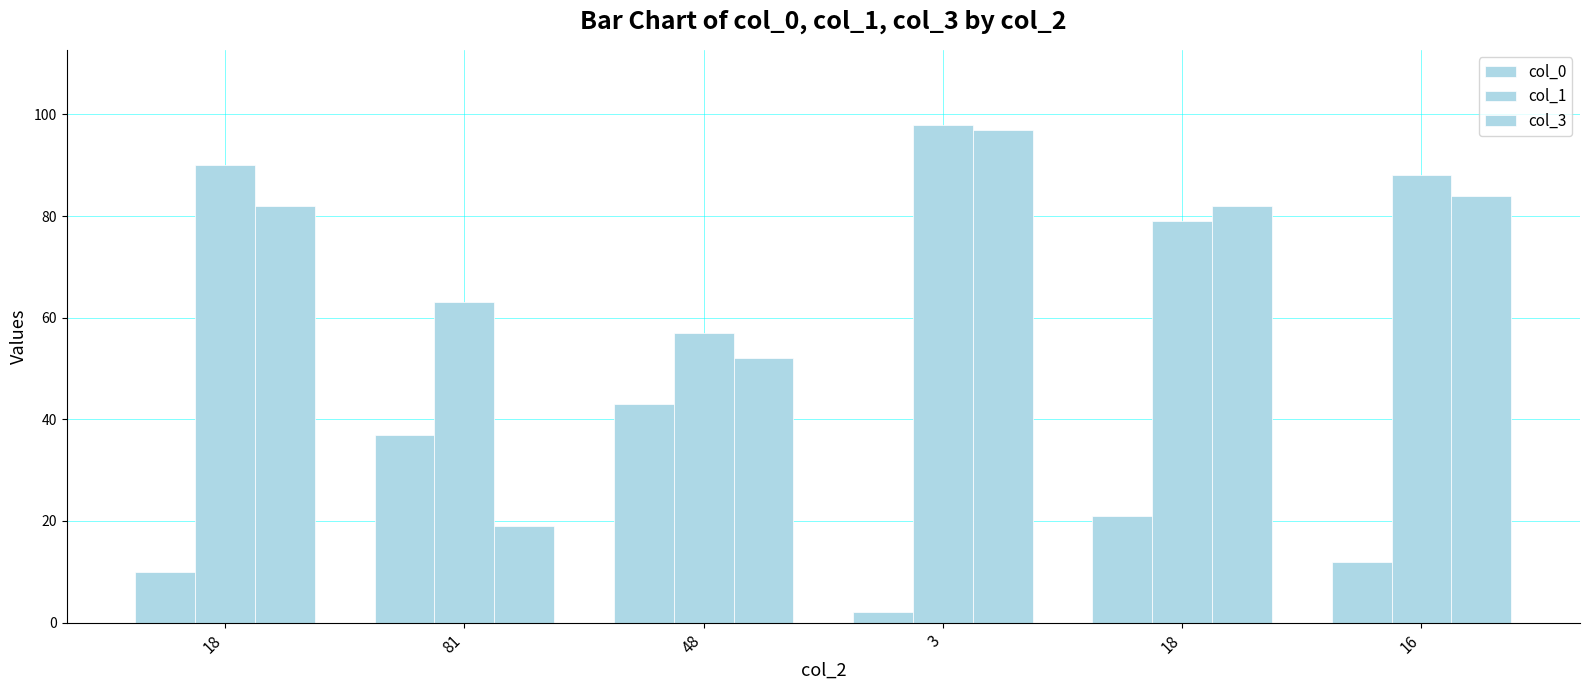

List the series in order of their overall mean, lowest first.

col_0, col_3, col_1